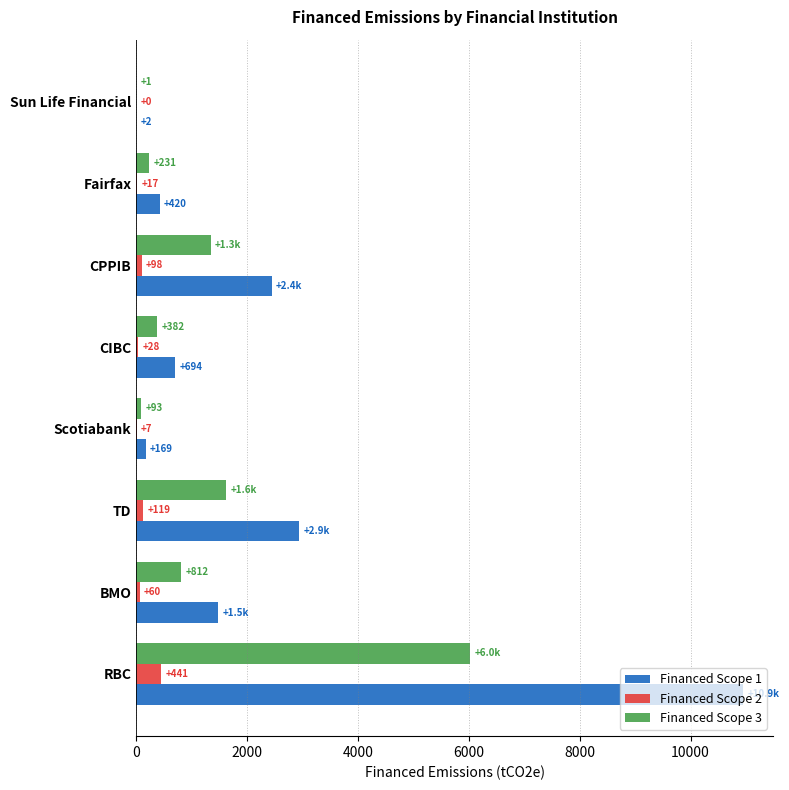

Count the number of data series in this chart.

3